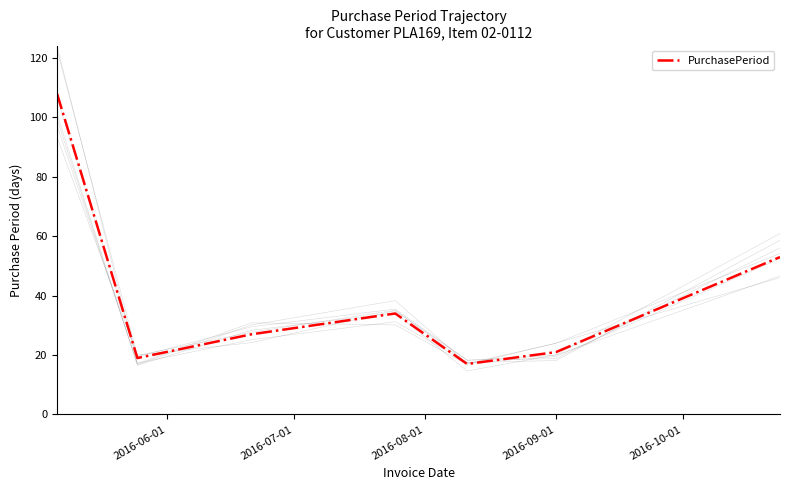

Between 5 and 2016-07-01, which is larger?

5